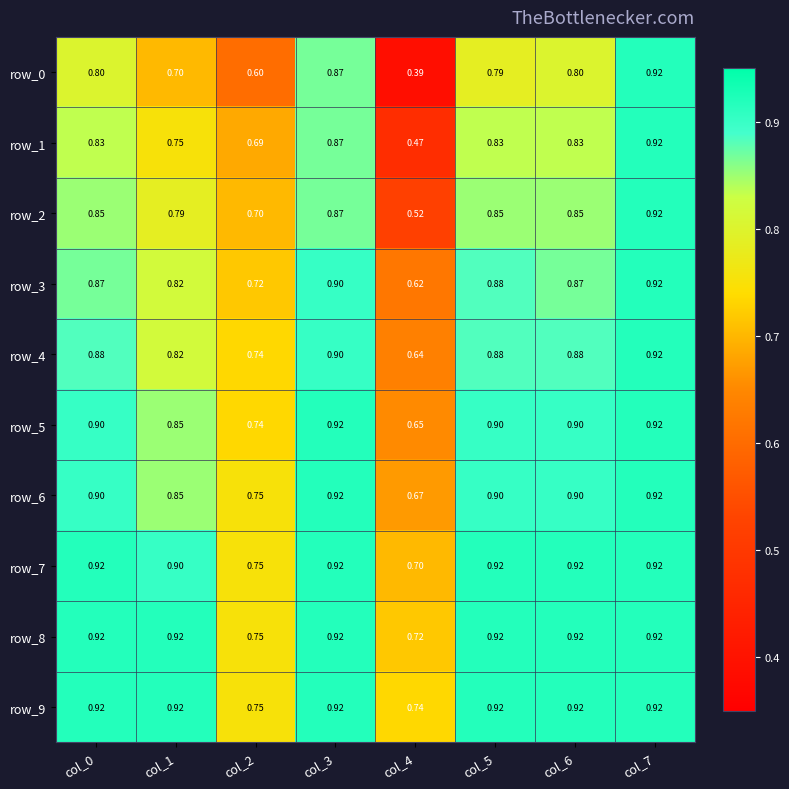

Is the value of row_9 at col_7 greater than the value of row_7 at col_4?

Yes